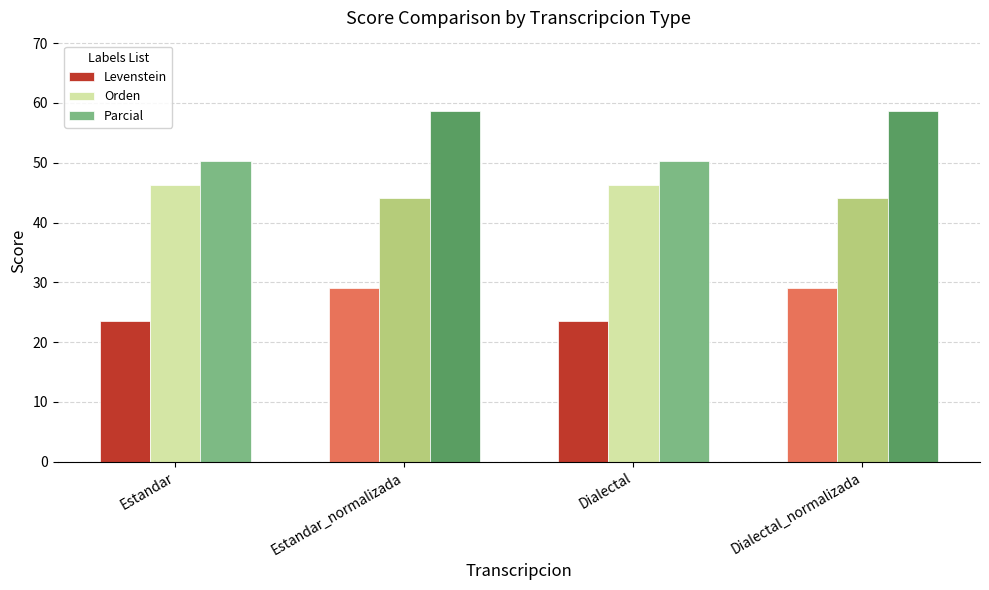

At which label does Orden first exceed 46?

Estandar